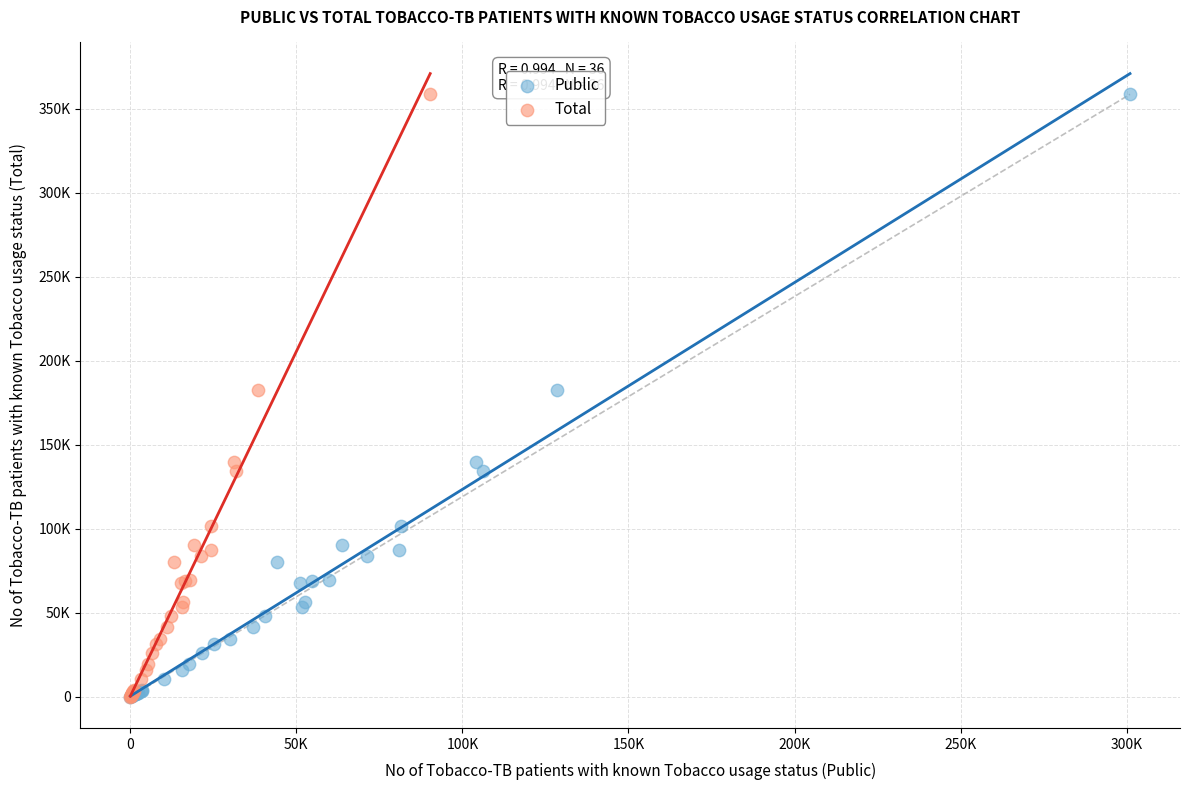

What are all the series names shown in the legend?

Public, Total